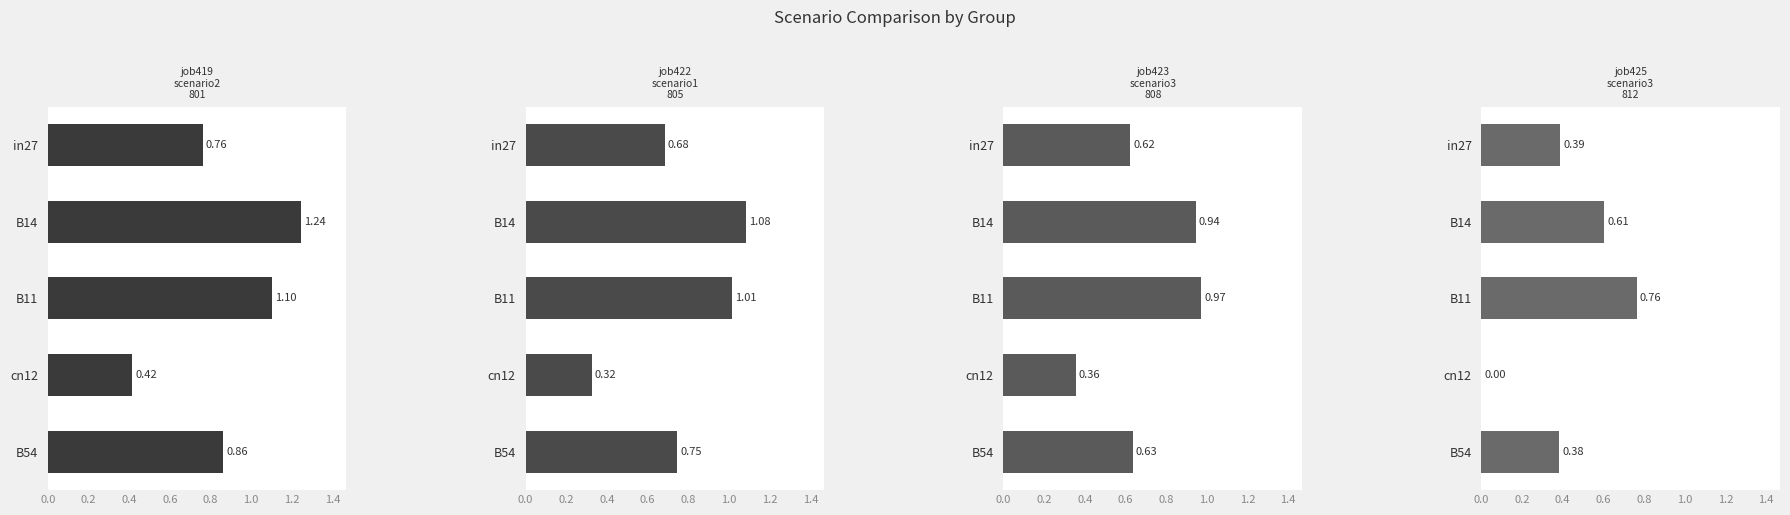

Is it true that job422_scenario1_805 equals 0.5 at cn12?

False